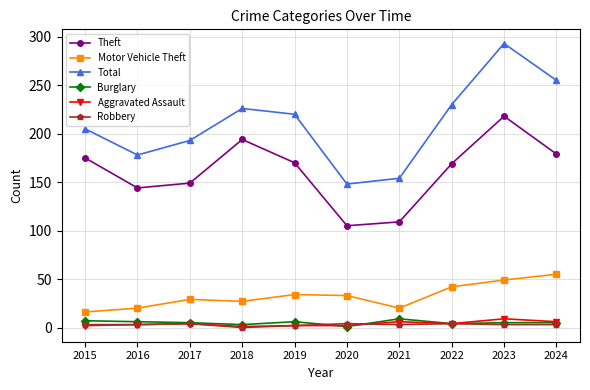

Which series has the widest spread of values?

Total